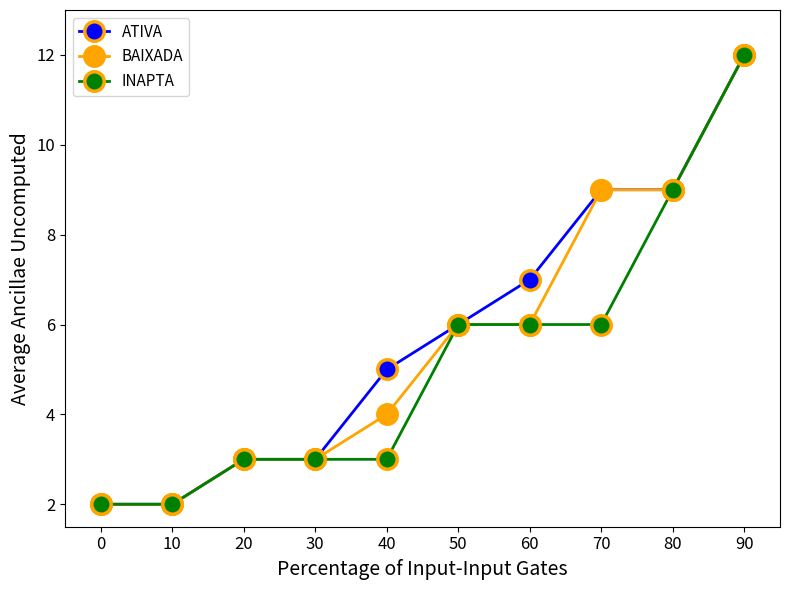

Read the BAIXADA value at 60, to the nearest 10.

10